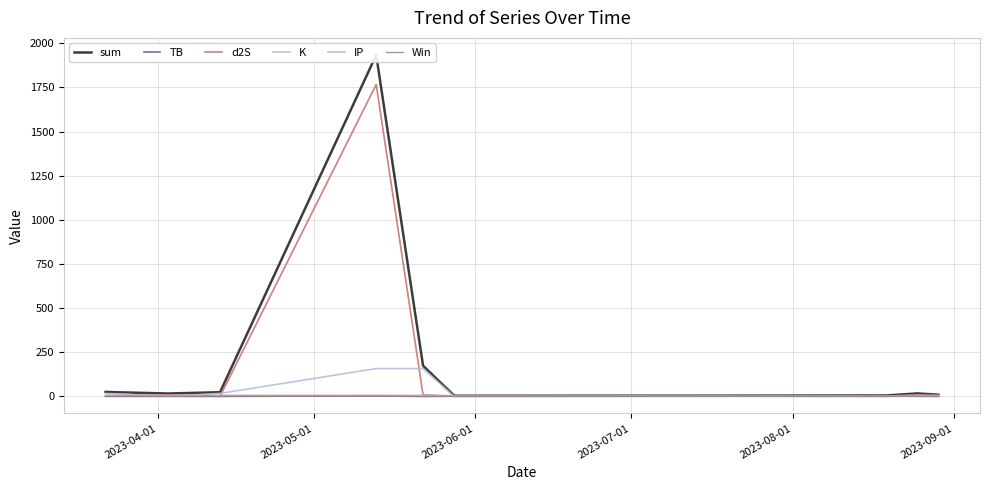

How many times do d2S and K cross each other?

5